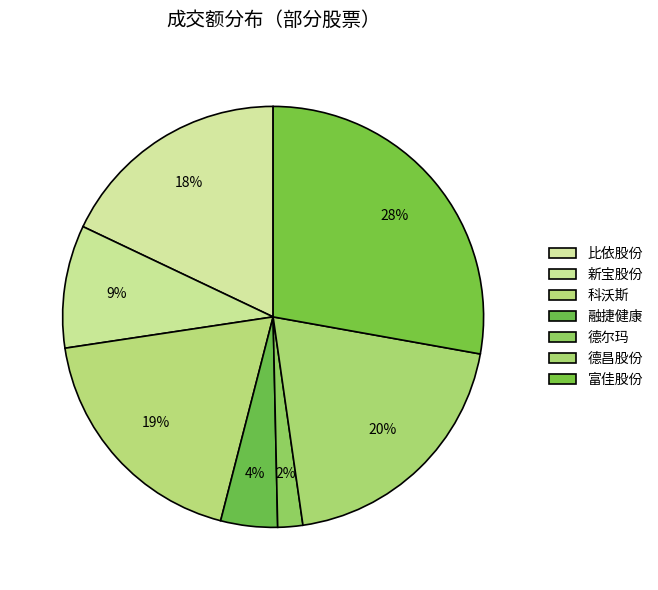

Which category has the smallest portion of the pie?

德尔玛